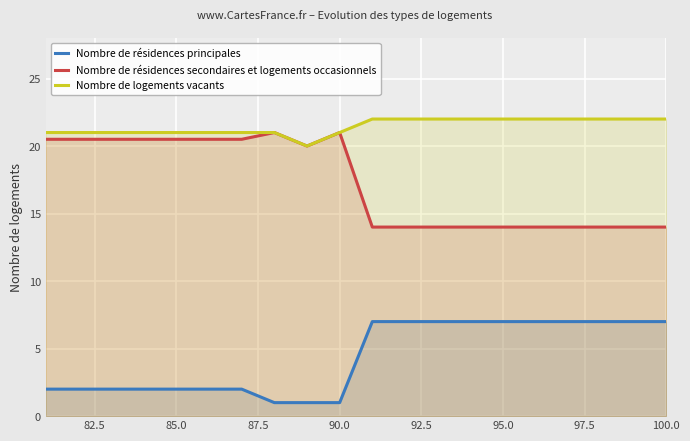

The Nombre de logements vacants series shows 21.0 at 85.0. True or false?

True